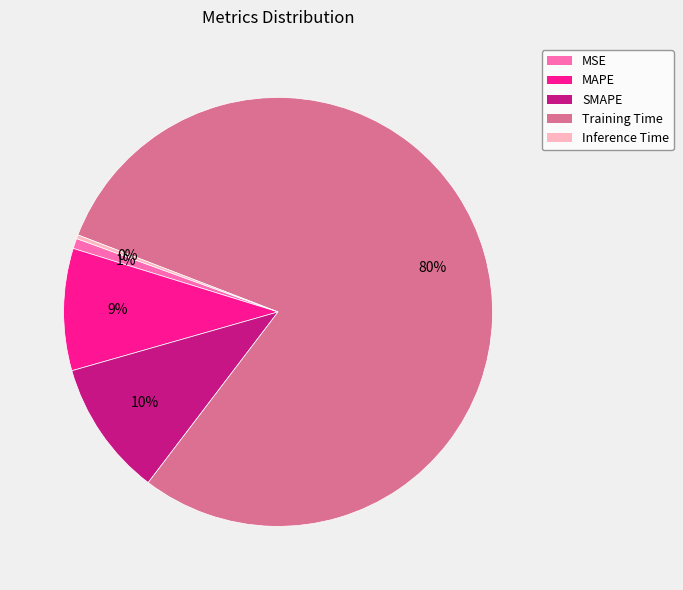

The MSE slice represents 11% of the pie. True or false?

False